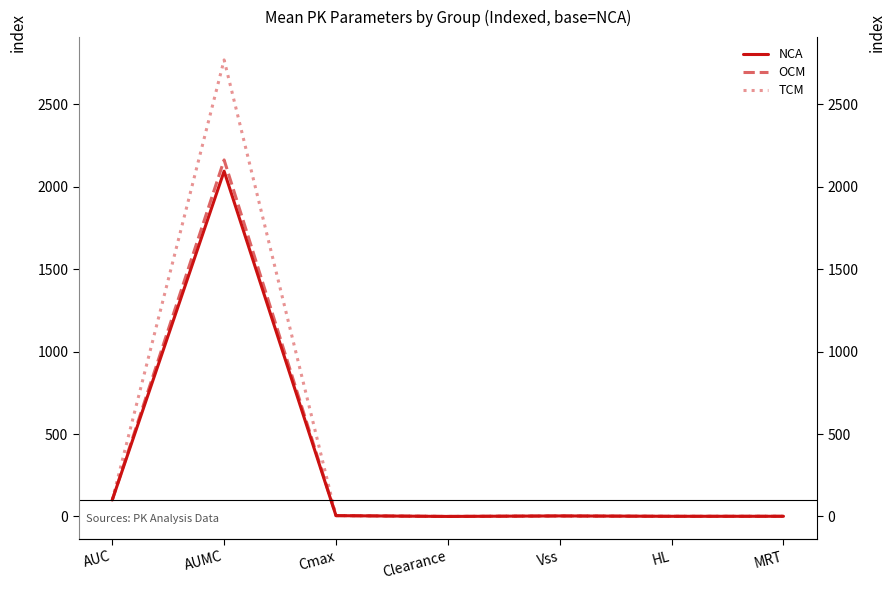

Reading left to right, list all the values displayed in this chart.

NCA: 100.0	2094.5	4.9	0.1	3.2	1.0	1.1
OCM: 100.0	2162.8	5.3	0.2	2.9	0.8	1.2
TCM: 100.0	2769.5	5.3	0.1	3.2	1.1	1.4